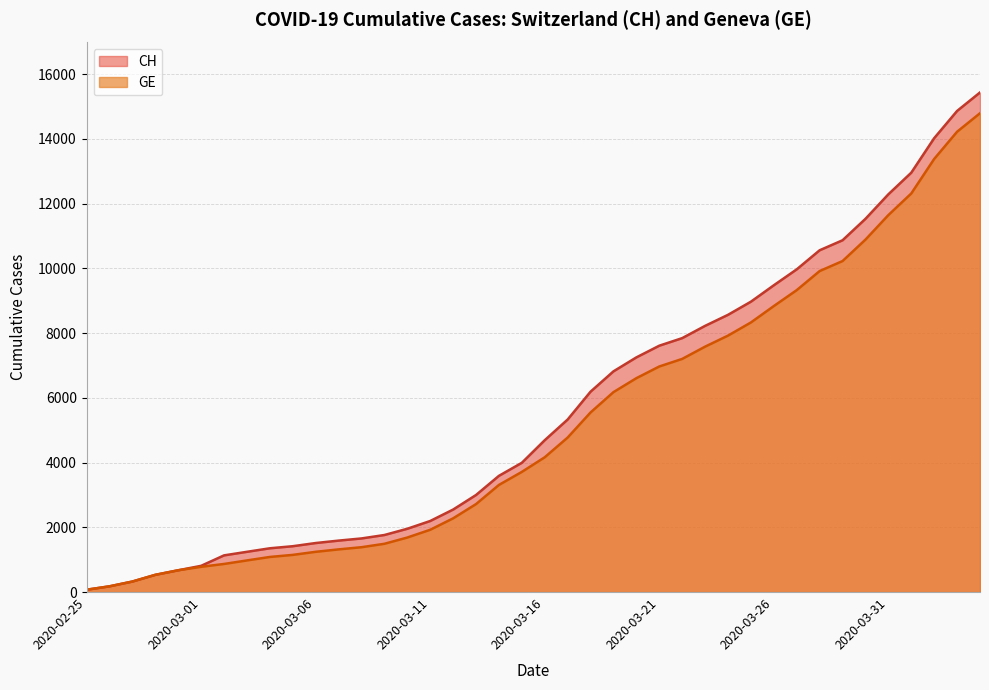

Rank the series at 2020-03-24 from highest to lowest value.

CH, GE